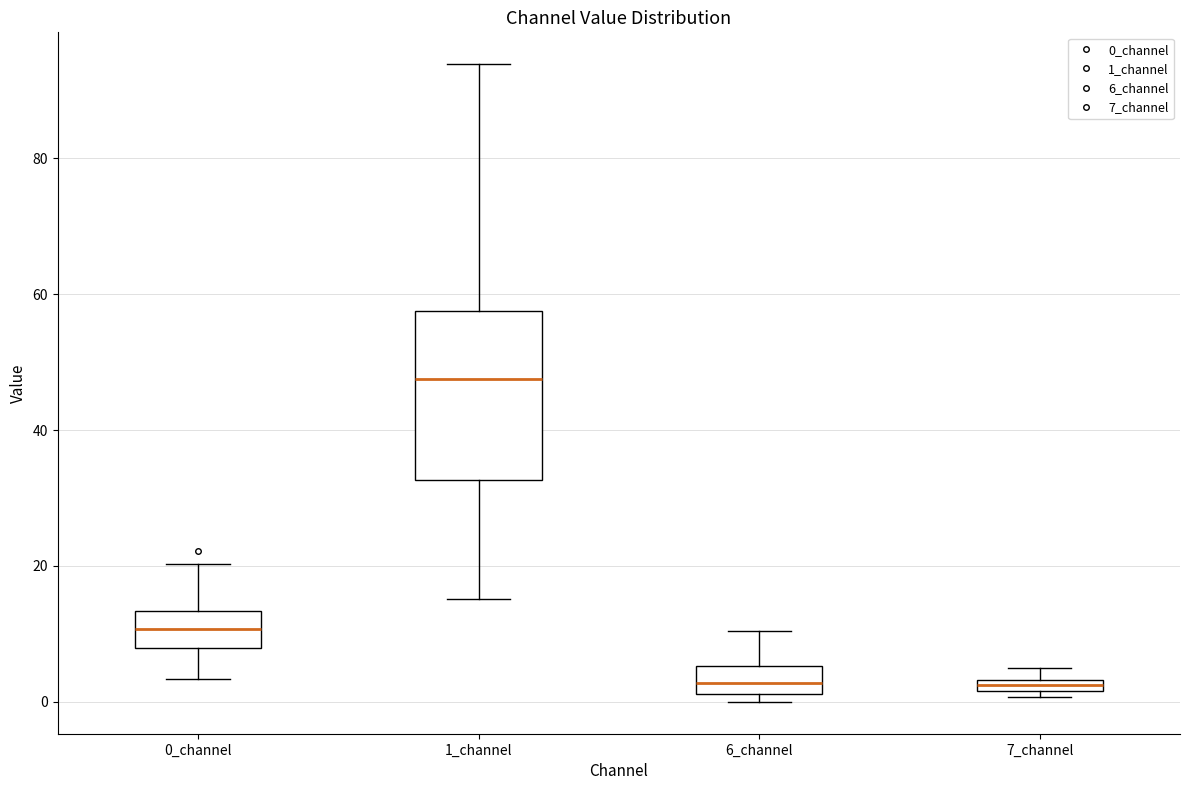

Comparing the boxes themselves (not the whiskers), which one is the tallest?

1_channel